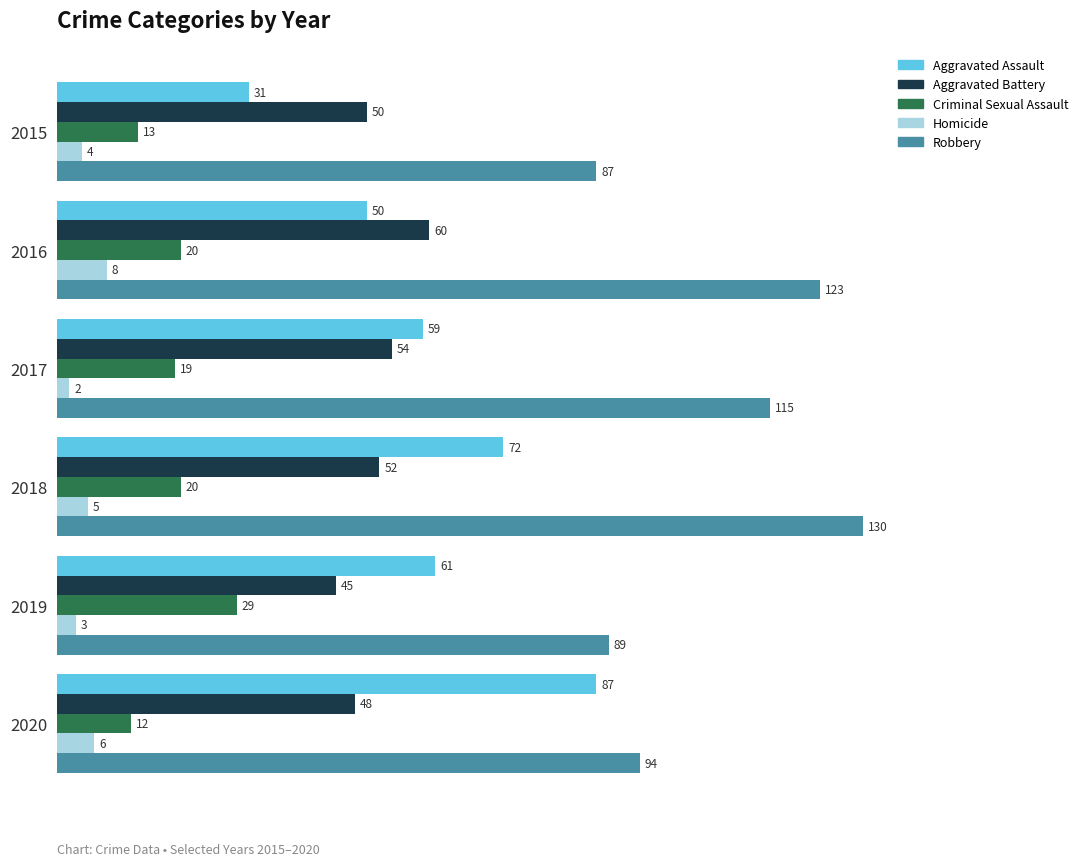

Is it true that Criminal Sexual Assault equals 20 at 2018?

True